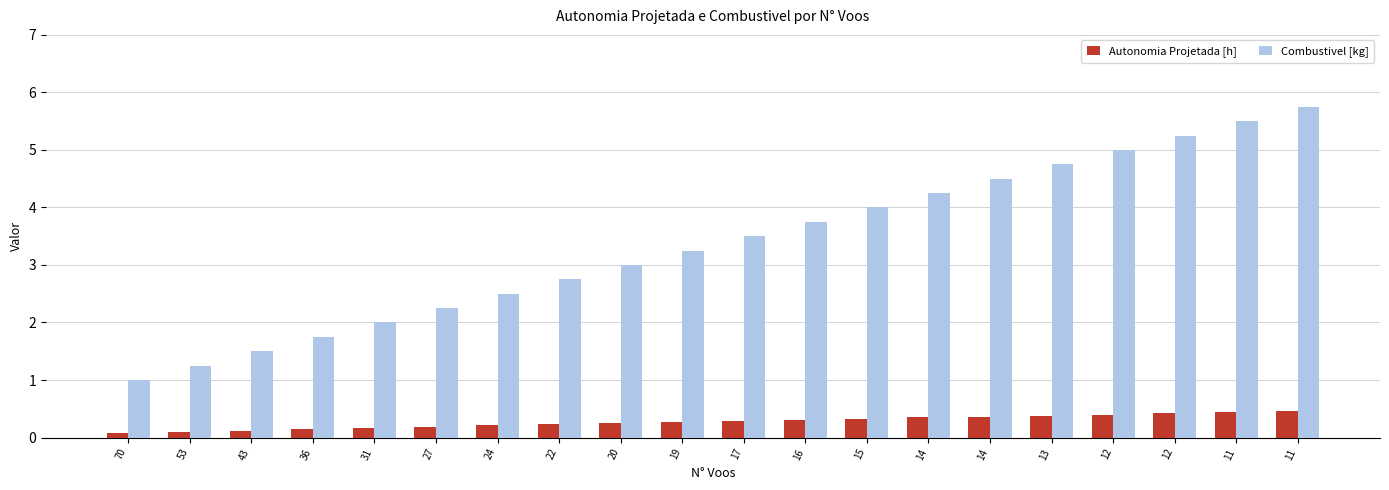

The Autonomia Projetada [h] series shows 0.5 at 11. True or false?

True